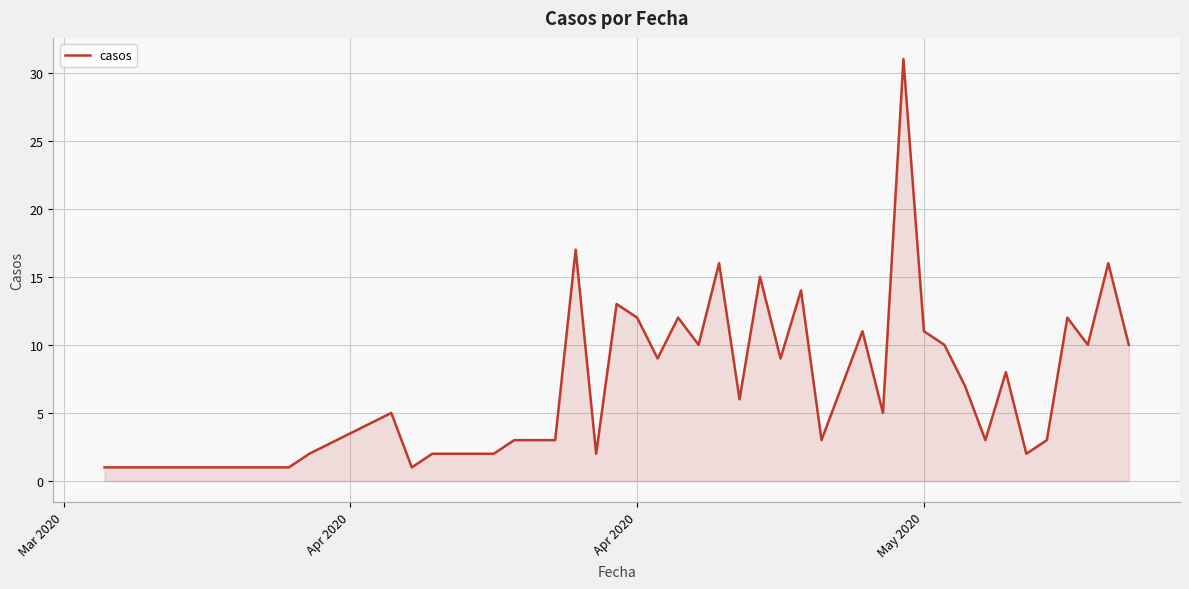

What is the difference between the maximum and minimum values?

30